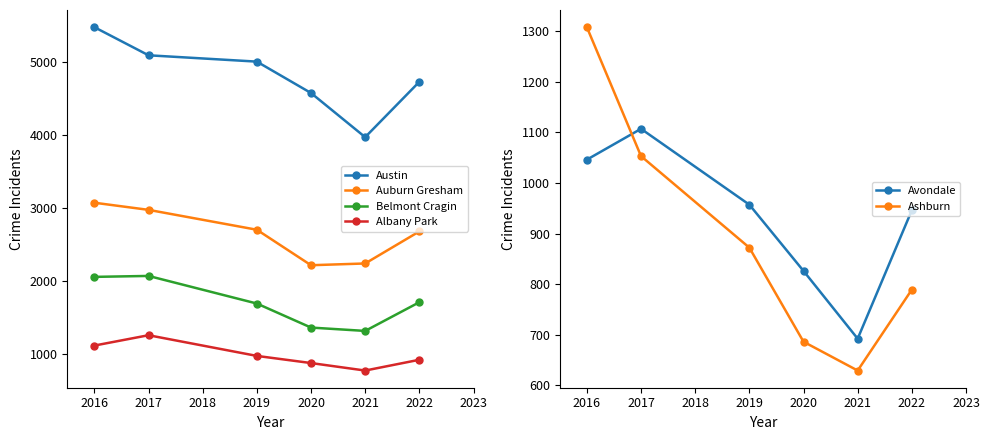

Count the number of categories in the chart.

6